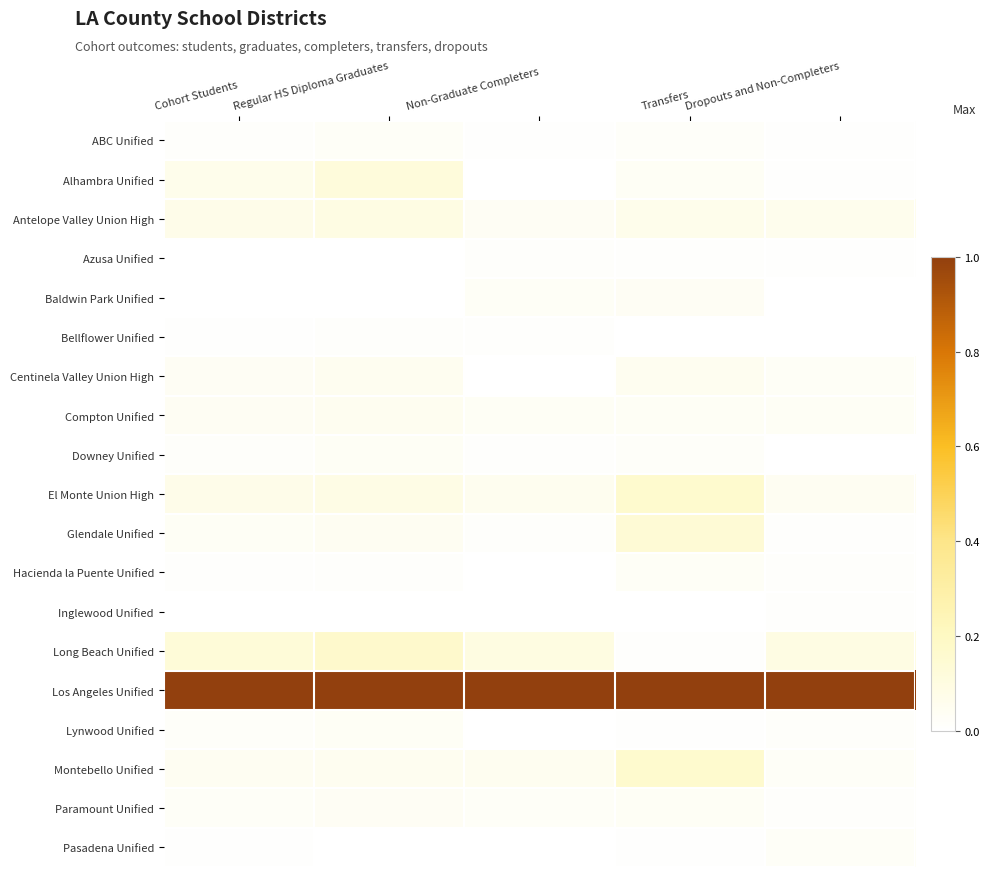

Reading right to left, transcribe all the data shown in this chart.

ABC Unified: Dropouts and Non-Completers=0.0	Transfers=0.0	Non-Graduate Completers=0.0	Regular HS Diploma Graduates=0.0	Cohort Students=0.0
Alhambra Unified: Dropouts and Non-Completers=0.0	Transfers=0.0	Non-Graduate Completers=0.0	Regular HS Diploma Graduates=0.1	Cohort Students=0.1
Antelope Valley Union High: Dropouts and Non-Completers=0.1	Transfers=0.1	Non-Graduate Completers=0.0	Regular HS Diploma Graduates=0.1	Cohort Students=0.1
Azusa Unified: Dropouts and Non-Completers=0.0	Transfers=0.0	Non-Graduate Completers=0.0	Regular HS Diploma Graduates=0.0	Cohort Students=0.0
Baldwin Park Unified: Dropouts and Non-Completers=0.0	Transfers=0.0	Non-Graduate Completers=0.0	Regular HS Diploma Graduates=0.0	Cohort Students=0.0
Bellflower Unified: Dropouts and Non-Completers=0.0	Transfers=0.0	Non-Graduate Completers=0.0	Regular HS Diploma Graduates=0.0	Cohort Students=0.0
Centinela Valley Union High: Dropouts and Non-Completers=0.0	Transfers=0.0	Non-Graduate Completers=0.0	Regular HS Diploma Graduates=0.0	Cohort Students=0.0
Compton Unified: Dropouts and Non-Completers=0.0	Transfers=0.0	Non-Graduate Completers=0.0	Regular HS Diploma Graduates=0.0	Cohort Students=0.0
Downey Unified: Dropouts and Non-Completers=0.0	Transfers=0.0	Non-Graduate Completers=0.0	Regular HS Diploma Graduates=0.0	Cohort Students=0.0
El Monte Union High: Dropouts and Non-Completers=0.0	Transfers=0.2	Non-Graduate Completers=0.1	Regular HS Diploma Graduates=0.1	Cohort Students=0.1
Glendale Unified: Dropouts and Non-Completers=0.0	Transfers=0.1	Non-Graduate Completers=0.0	Regular HS Diploma Graduates=0.0	Cohort Students=0.0
Hacienda la Puente Unified: Dropouts and Non-Completers=0.0	Transfers=0.0	Non-Graduate Completers=0.0	Regular HS Diploma Graduates=0.0	Cohort Students=0.0
Inglewood Unified: Dropouts and Non-Completers=0.0	Transfers=0.0	Non-Graduate Completers=0.0	Regular HS Diploma Graduates=0.0	Cohort Students=0.0
Long Beach Unified: Dropouts and Non-Completers=0.1	Transfers=0.0	Non-Graduate Completers=0.1	Regular HS Diploma Graduates=0.2	Cohort Students=0.1
Los Angeles Unified: Dropouts and Non-Completers=1.0	Transfers=1.0	Non-Graduate Completers=1.0	Regular HS Diploma Graduates=1.0	Cohort Students=1.0
Lynwood Unified: Dropouts and Non-Completers=0.0	Transfers=0.0	Non-Graduate Completers=0.0	Regular HS Diploma Graduates=0.0	Cohort Students=0.0
Montebello Unified: Dropouts and Non-Completers=0.0	Transfers=0.2	Non-Graduate Completers=0.1	Regular HS Diploma Graduates=0.1	Cohort Students=0.0
Paramount Unified: Dropouts and Non-Completers=0.0	Transfers=0.0	Non-Graduate Completers=0.0	Regular HS Diploma Graduates=0.0	Cohort Students=0.0
Pasadena Unified: Dropouts and Non-Completers=0.0	Transfers=0.0	Non-Graduate Completers=0.0	Regular HS Diploma Graduates=0.0	Cohort Students=0.0